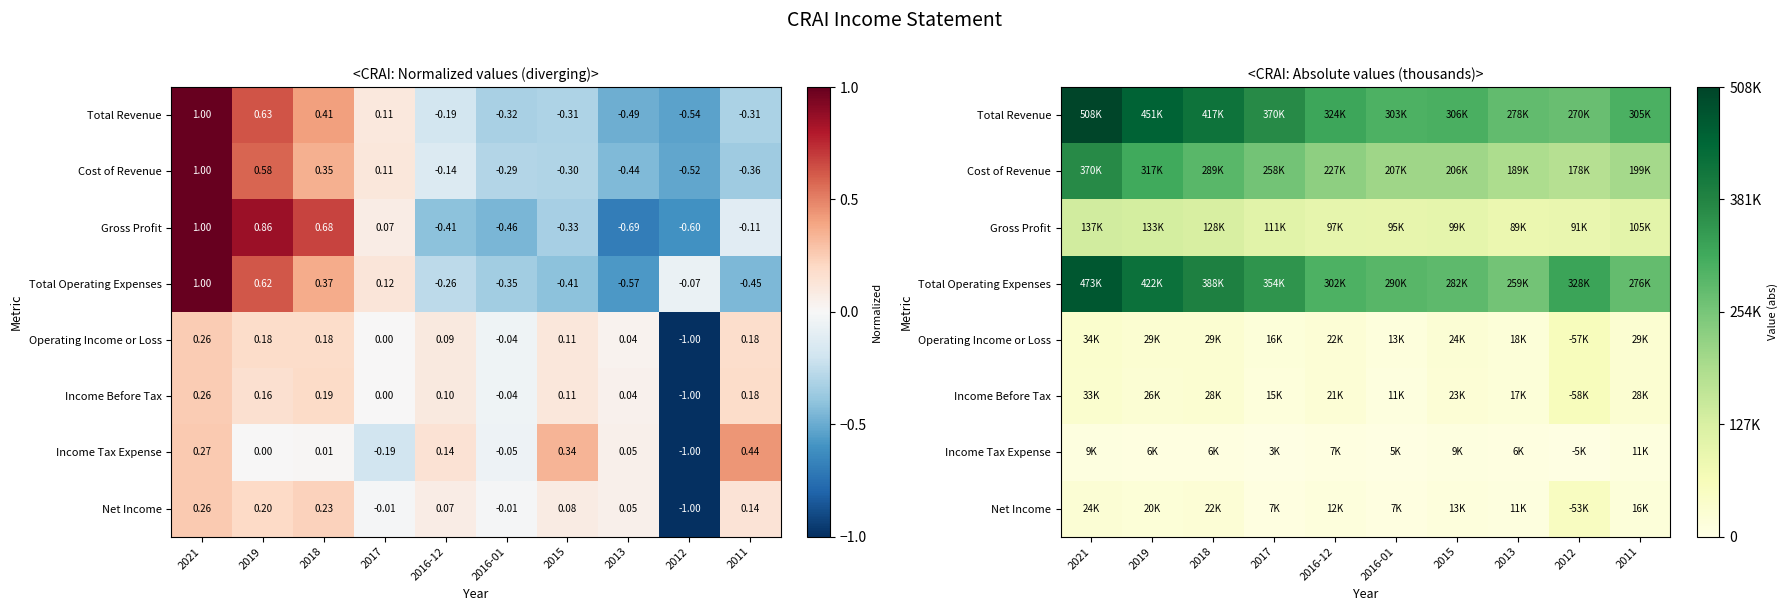

At which category is the sum across all series the highest?

2021